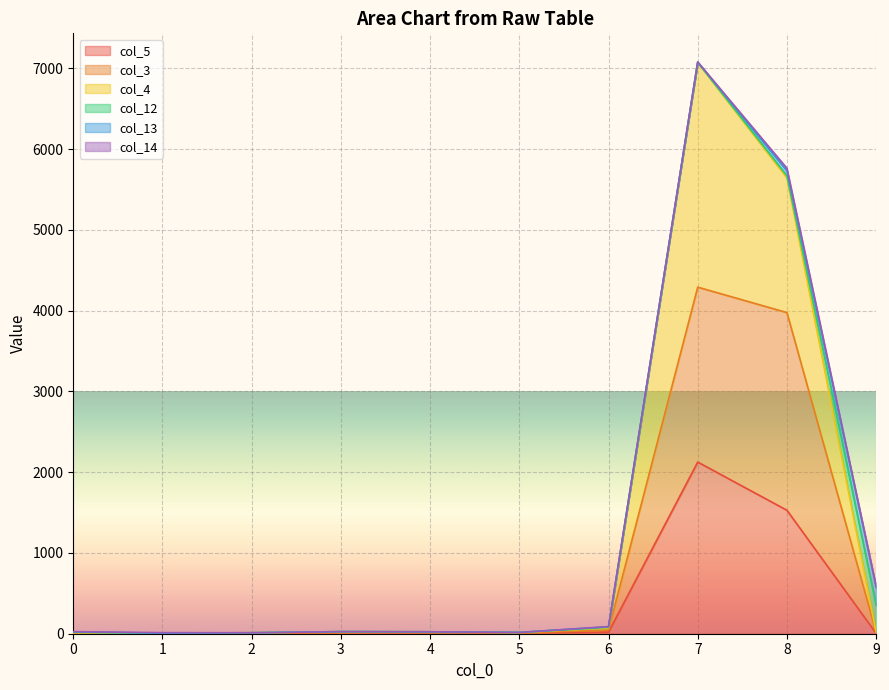

What is the sum of the col_5 values at 9 and 8?

1534